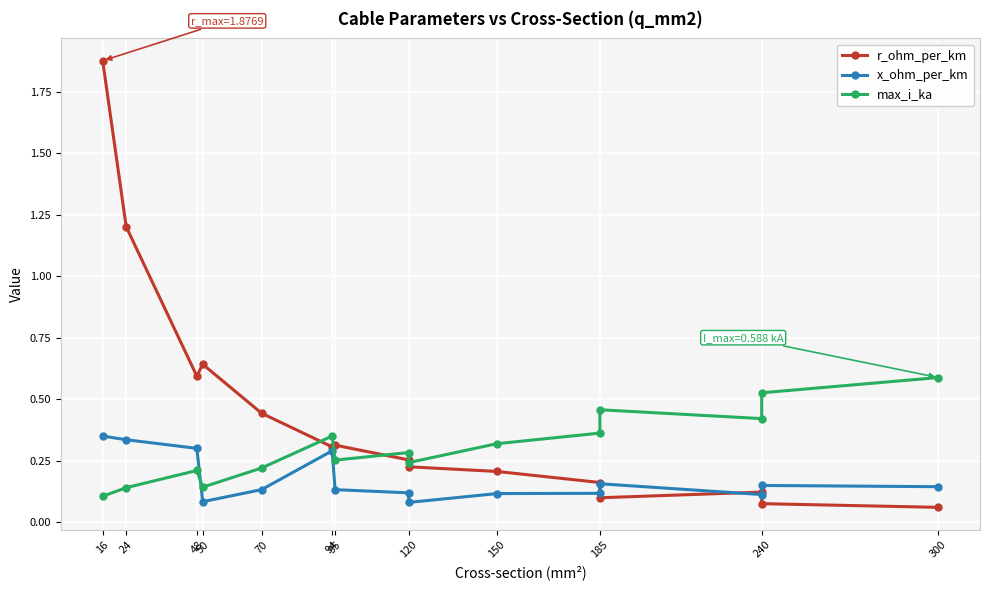

What is the label of the 3rd point from the left?

48